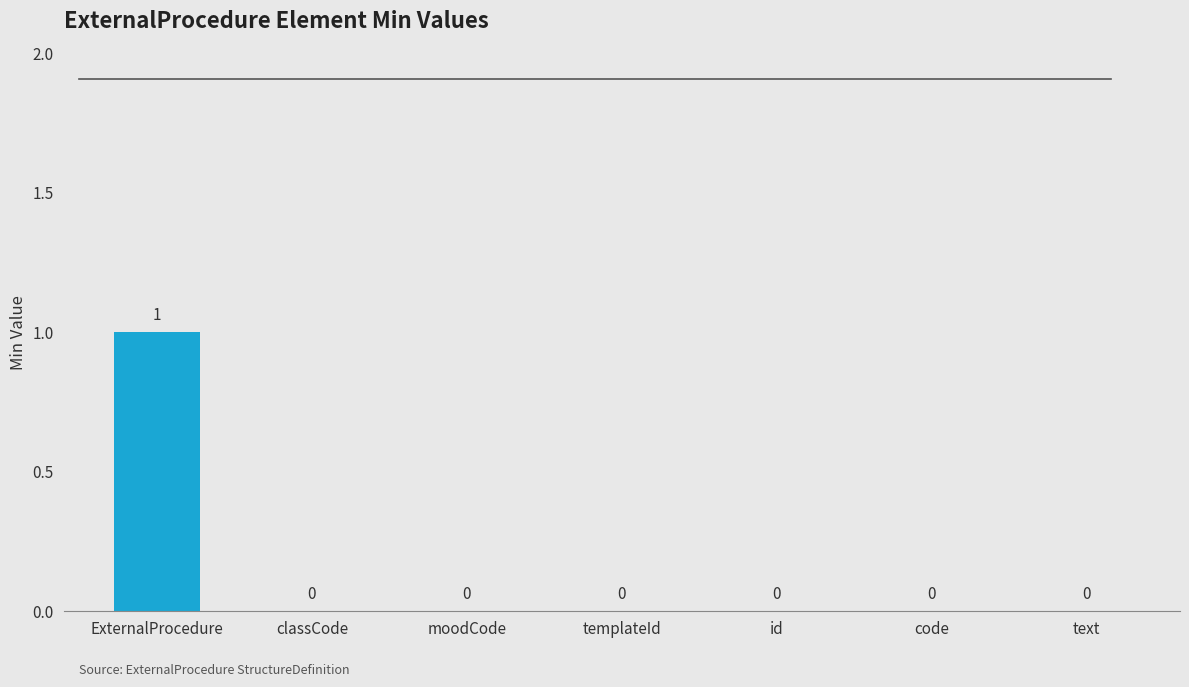

What is the maximum value shown in the chart?

1